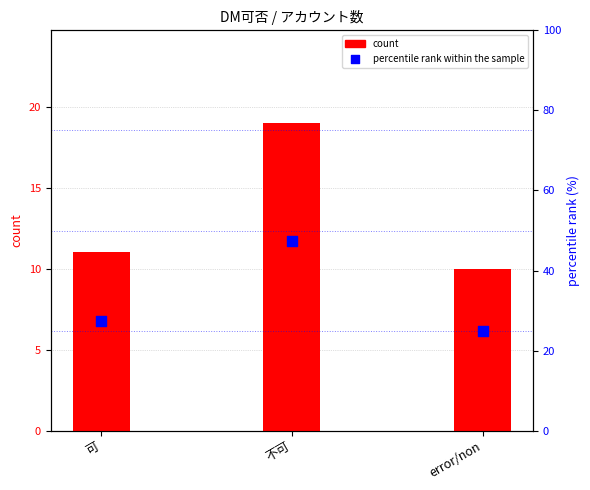

Which series contains the highest Y value?

percentile rank within the sample